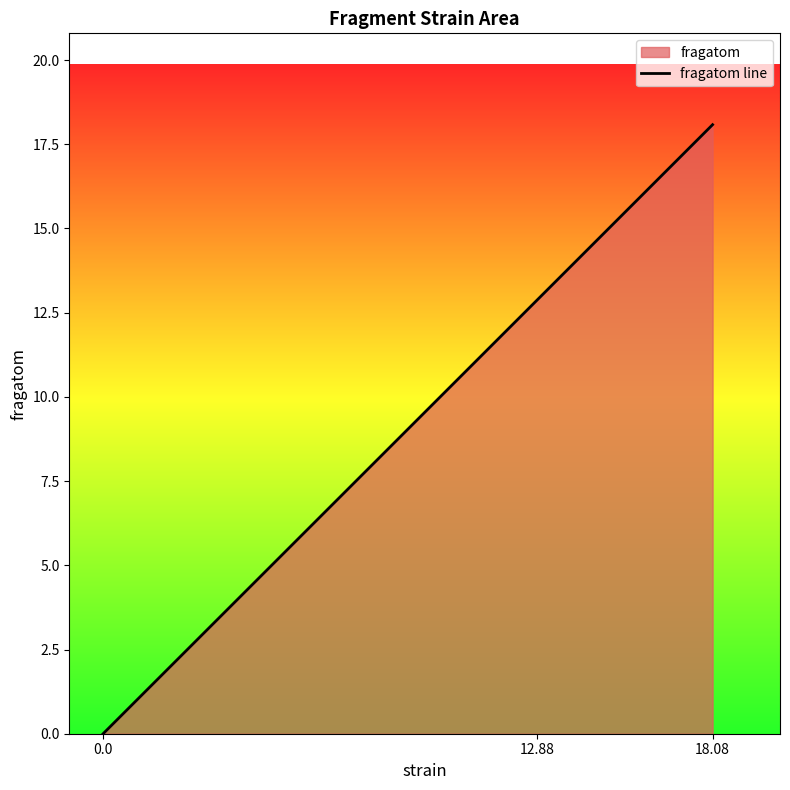

Where does the data first go above 12?

12.88